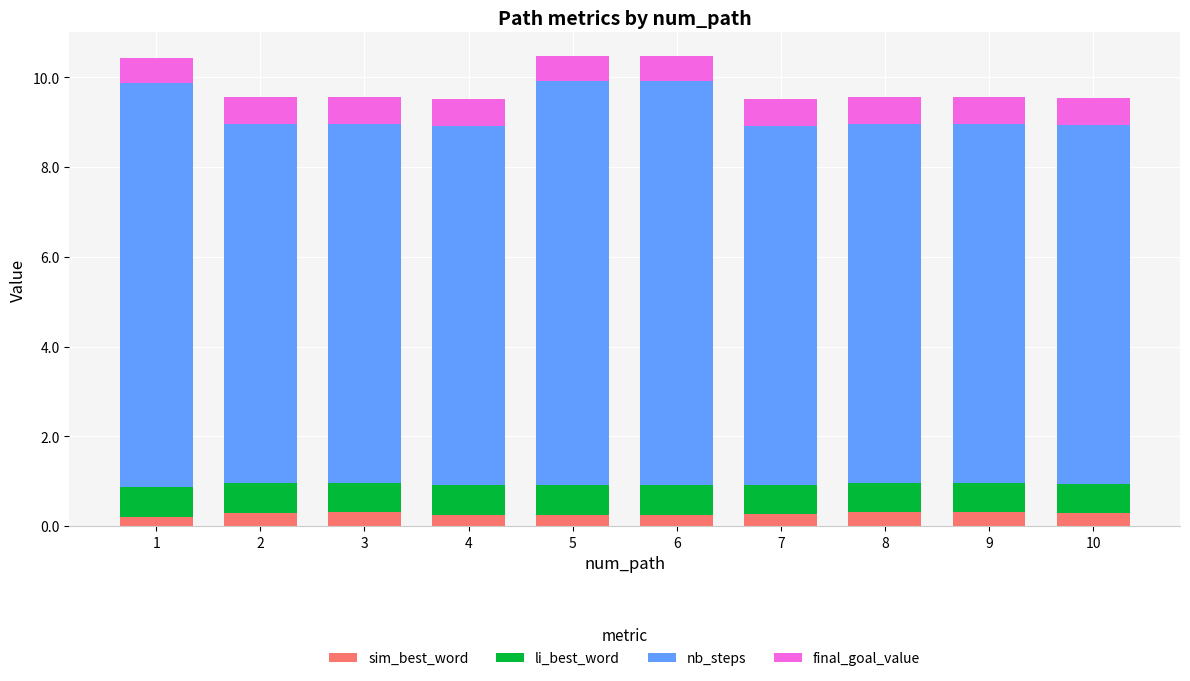

What is the maximum value for sim_best_word?

0.3